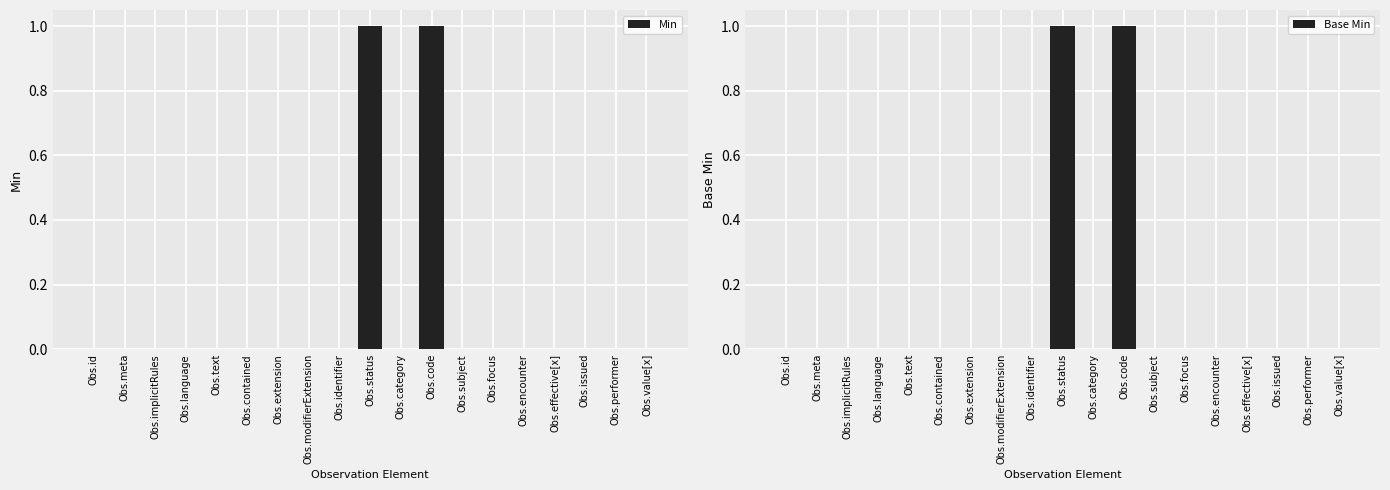

Is the value of Min at Obs.category greater than the value of Base Min at Obs.identifier?

No